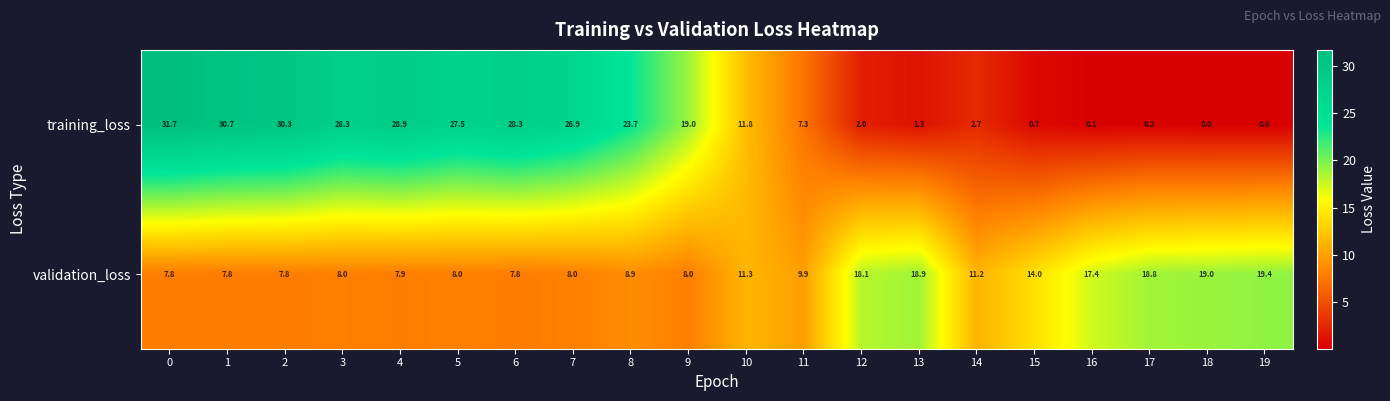

How many data points in training_loss are less than 19?

10